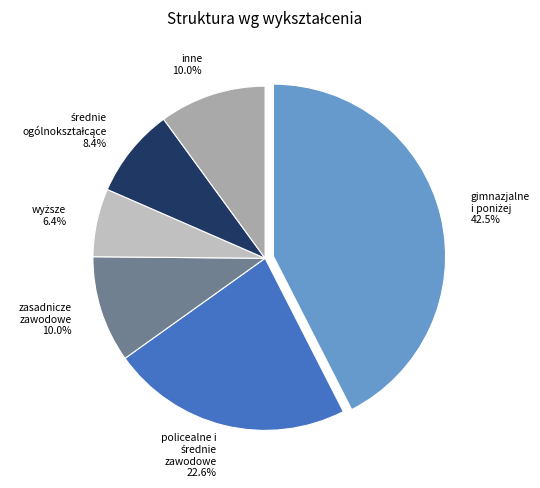

Is there any slice that represents more than half of the pie?

No